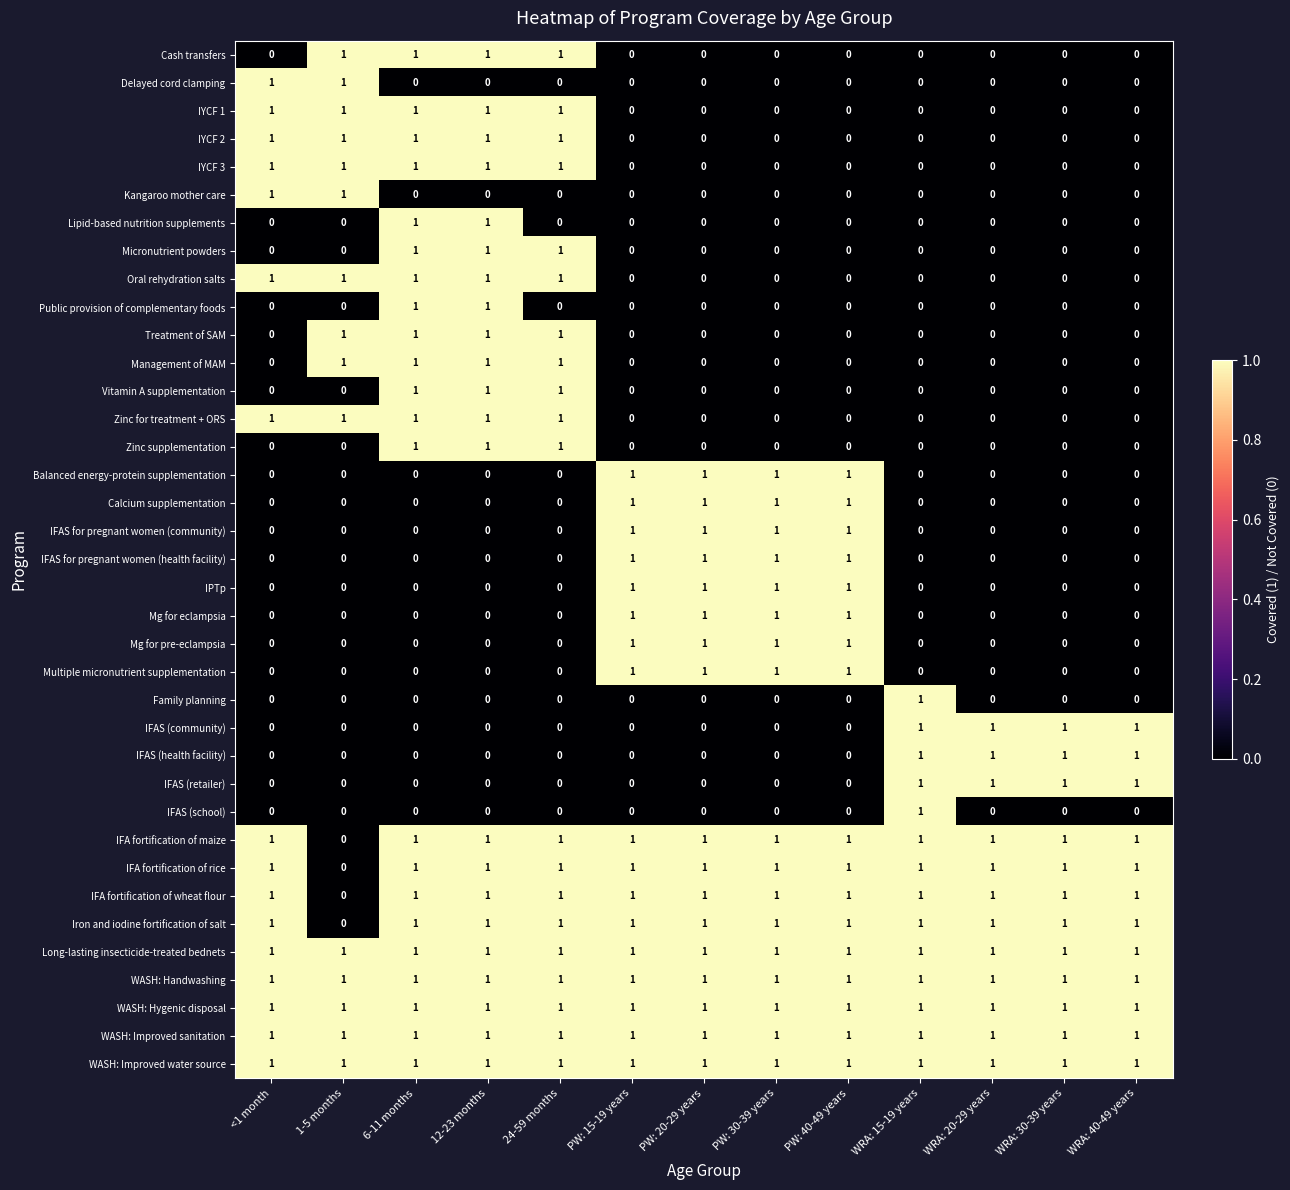

How many Micronutrient powders values are between 0 and 1?

13